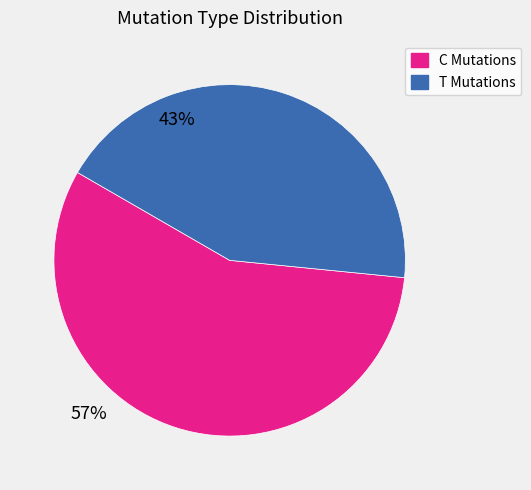

Approximately how many times larger is the value at T Mutations compared to C Mutations?

0.8